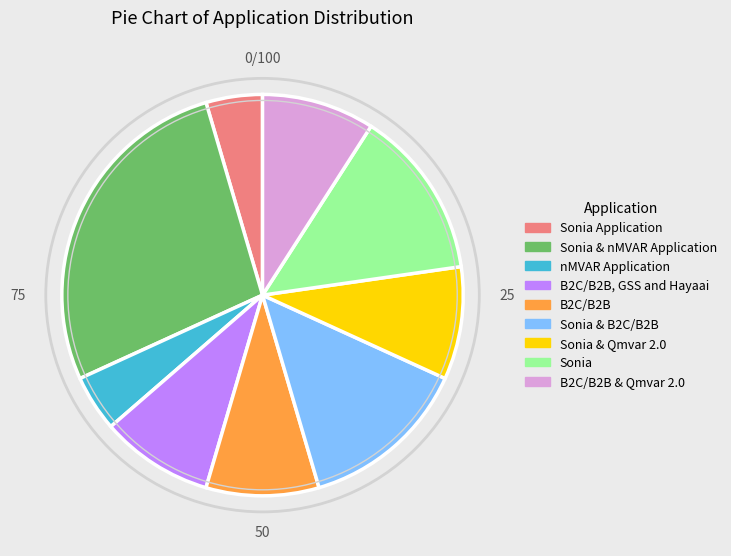

Is there any slice that represents more than half of the pie?

No